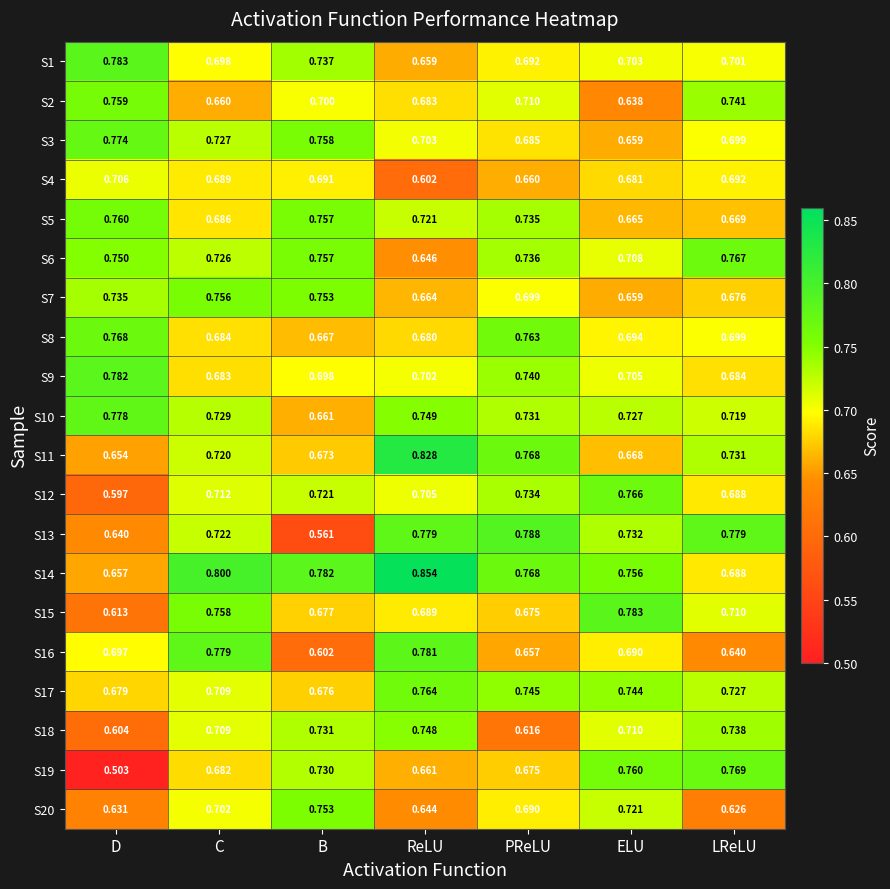

At which category is the sum across all series the highest?

C